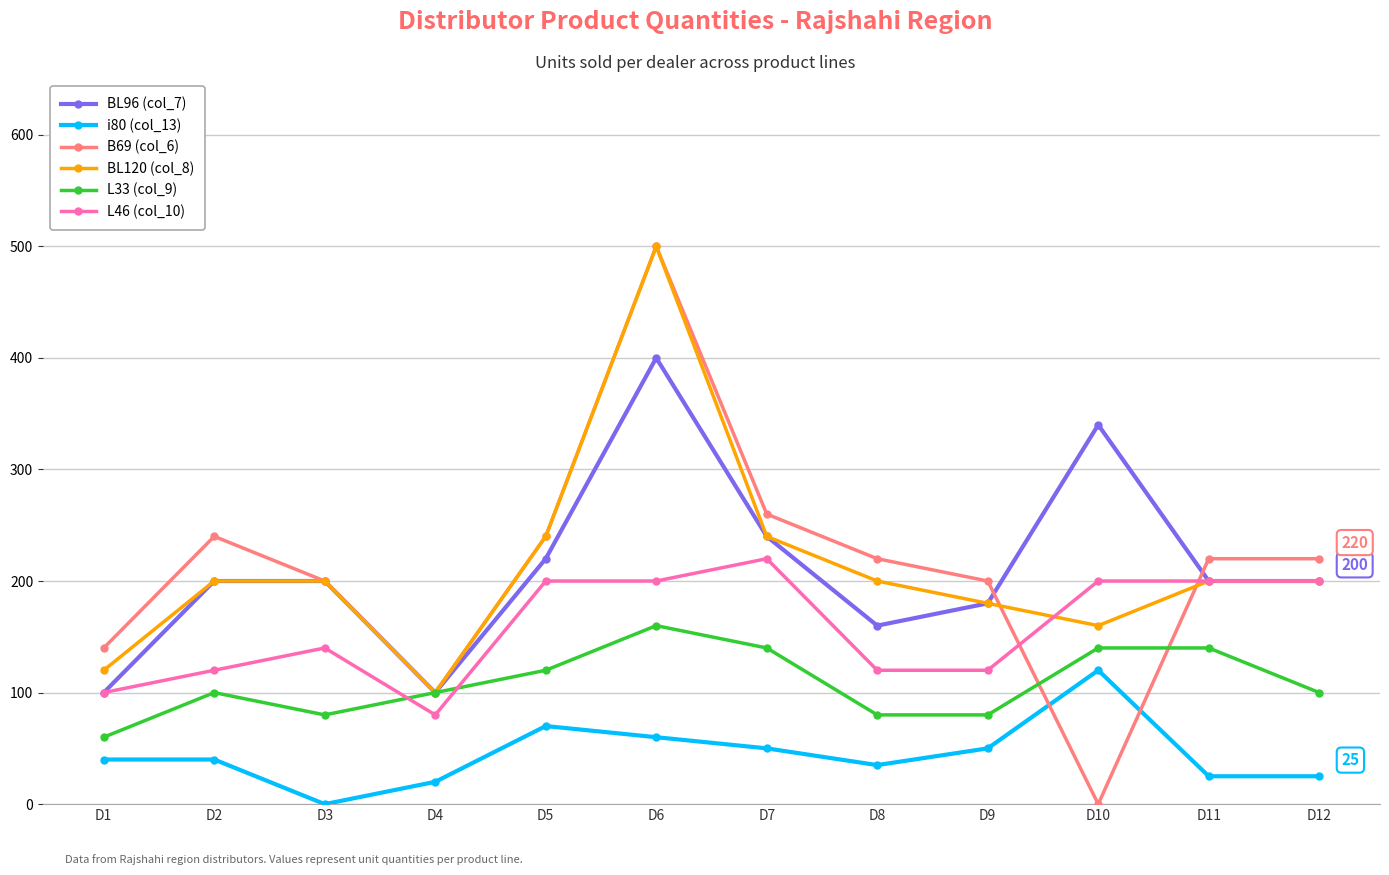

What is the difference between the highest and lowest values at D2?

200